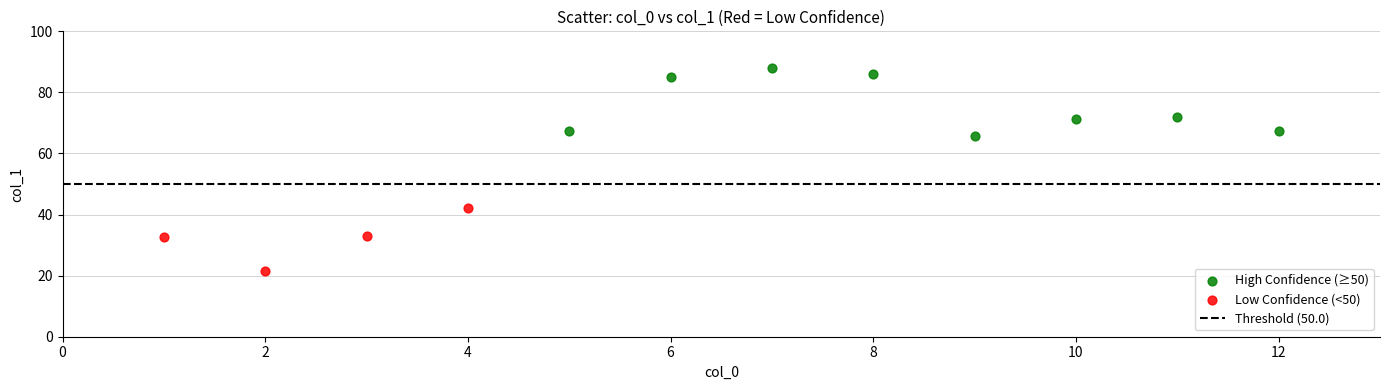

Which series has the largest Y range (max minus min)?

High Confidence (≥50)